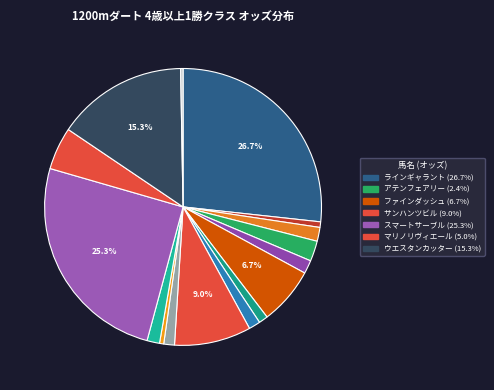

How many segments does this pie chart have?

16